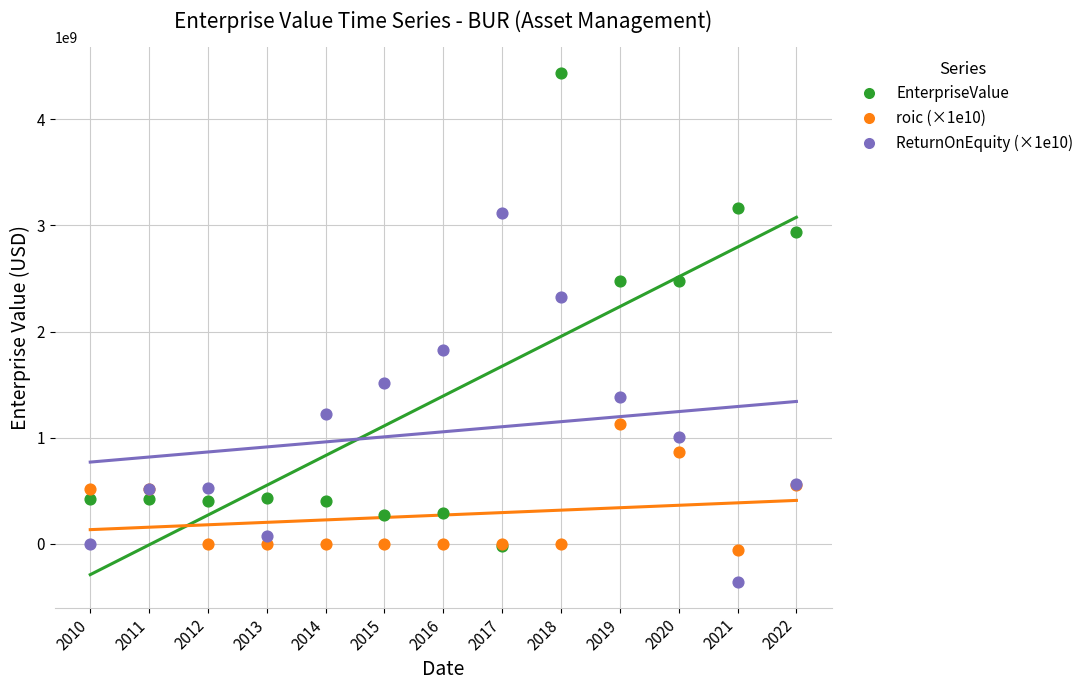

Which series contains the highest Y value?

EnterpriseValue